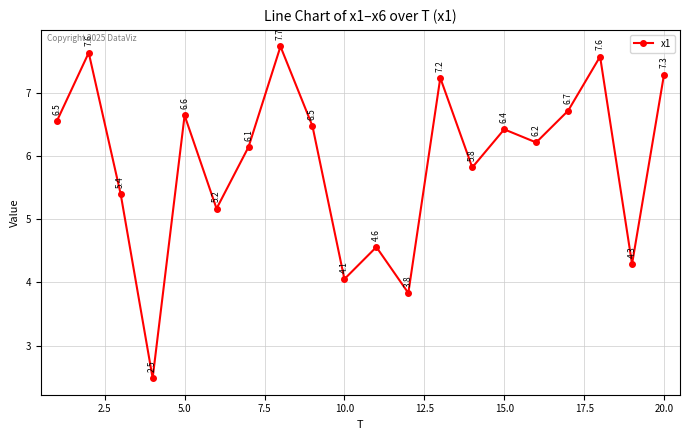

What is the average value?

5.9